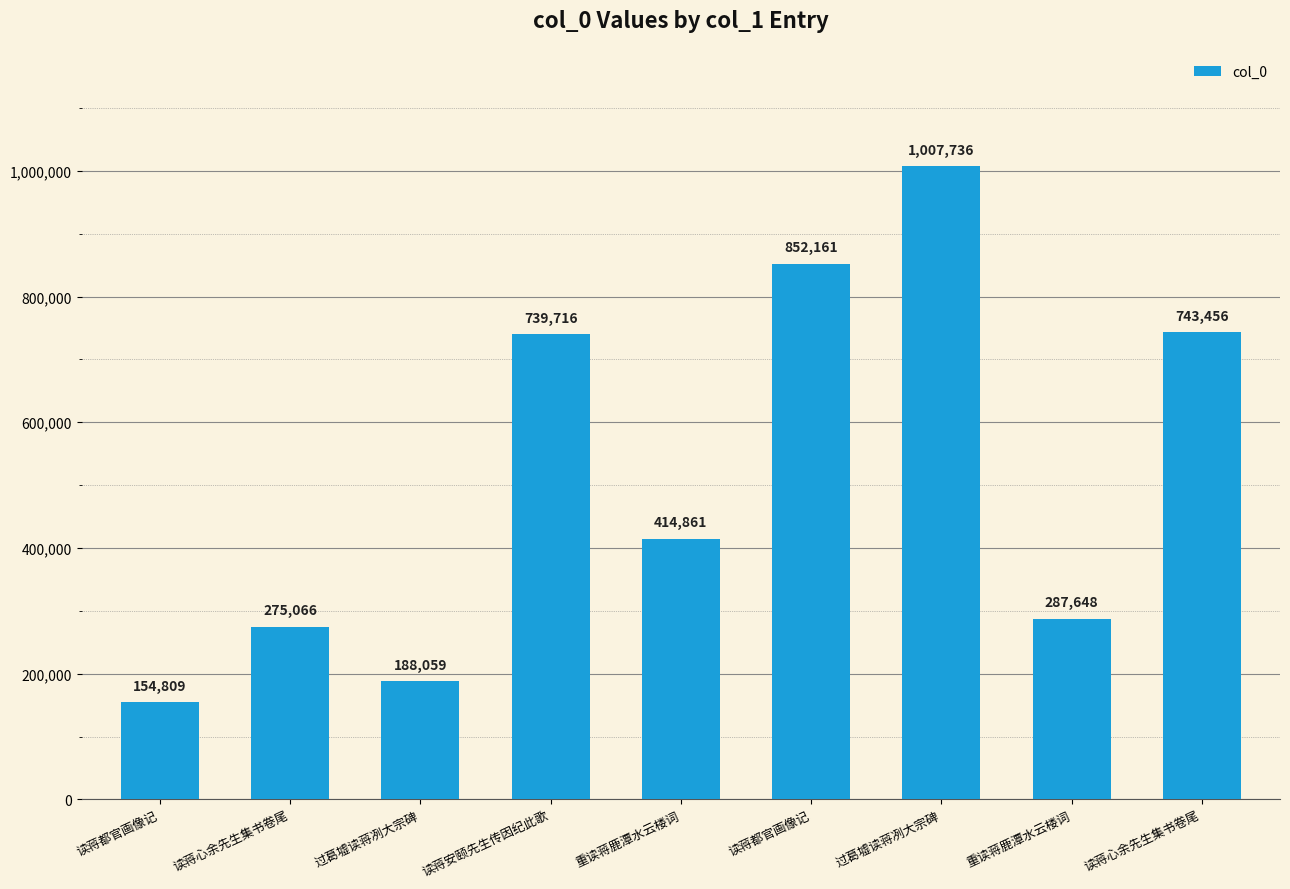

The value at 读蒋安颐先生传因纪此歌 is 739716. True or false?

True